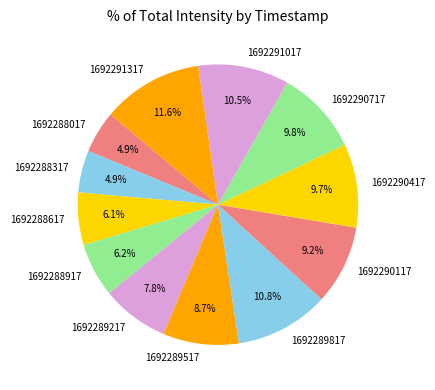

Which category has the biggest portion of the pie?

1692291317